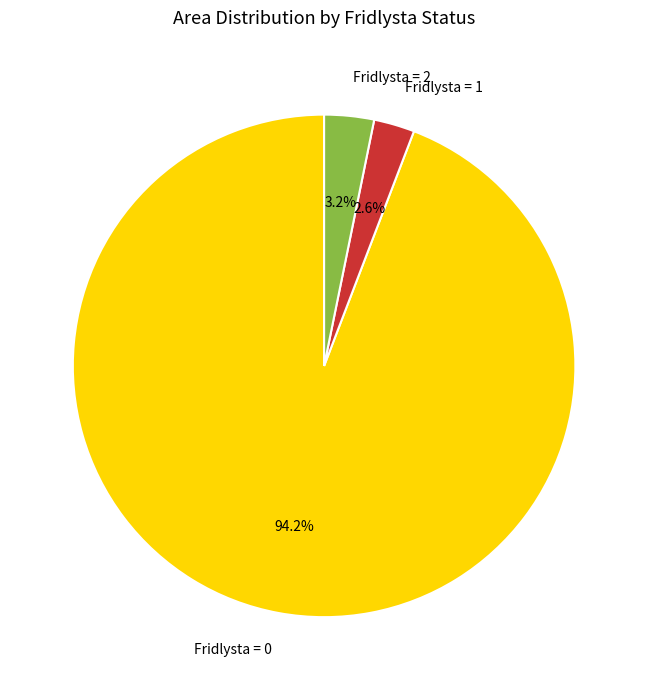

Rank the categories by value from highest to lowest.

Fridlysta = 0, Fridlysta = 2, Fridlysta = 1